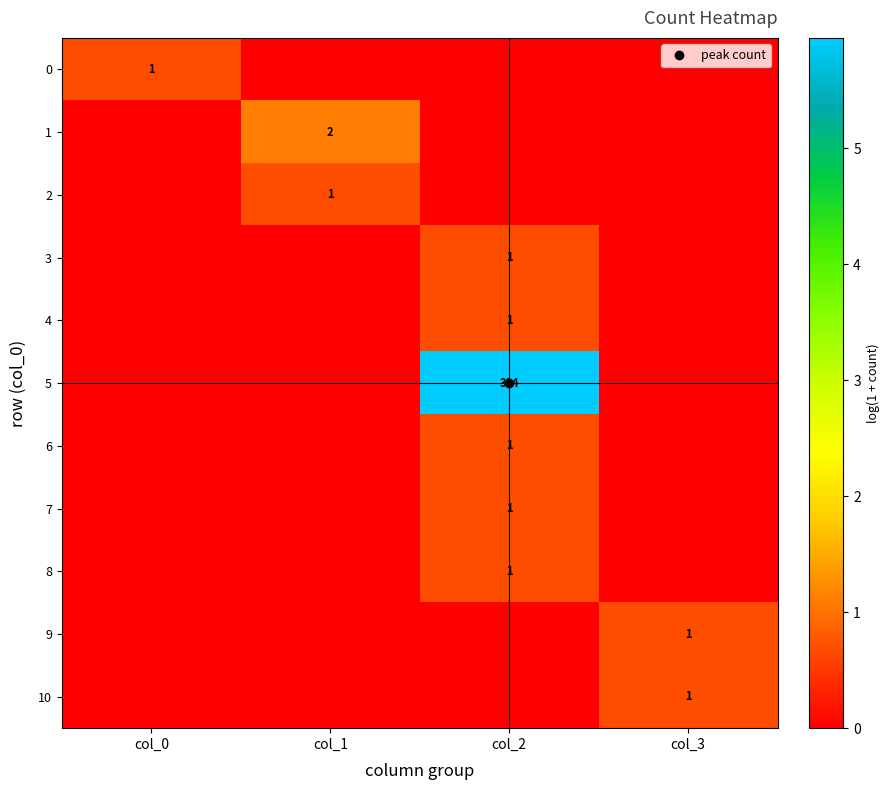

Which series has the largest range (max minus min)?

5